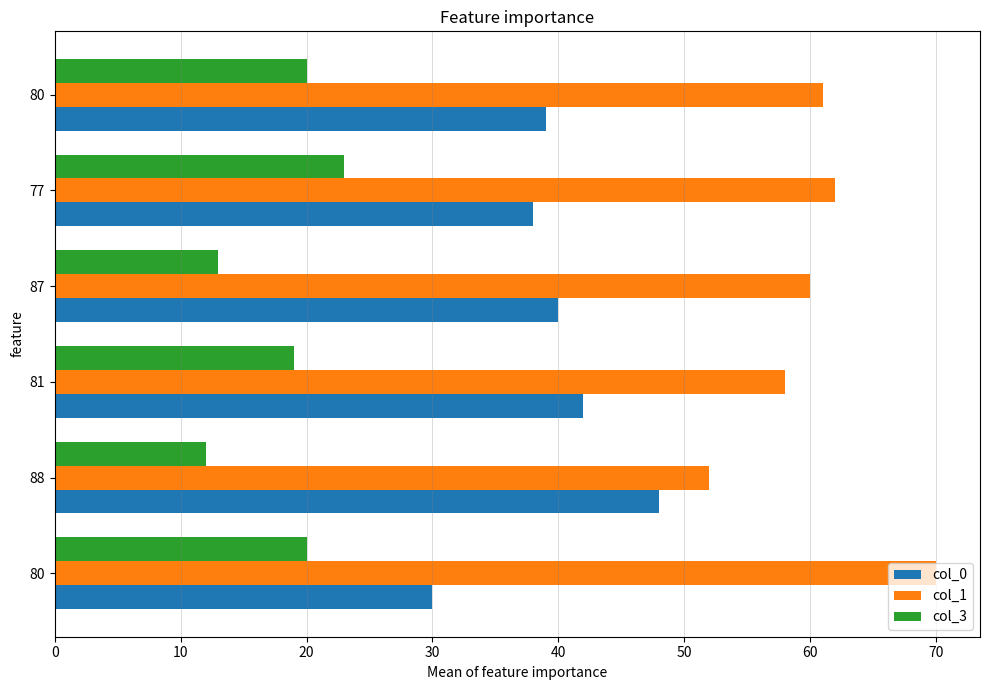

At how many categories does at least one series exceed 16?

6